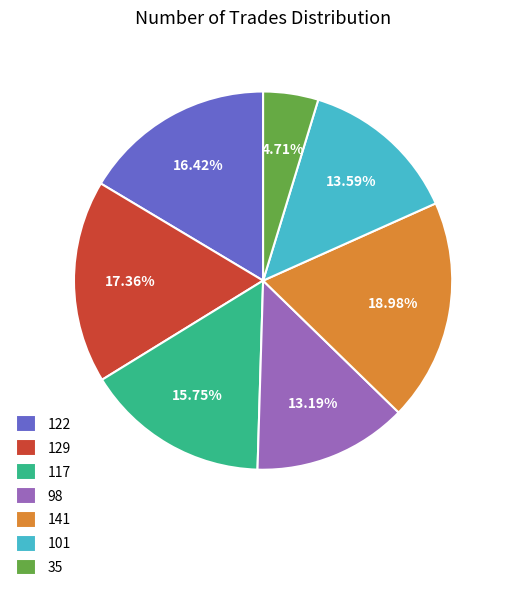

Between 141 and 129, which is larger?

141